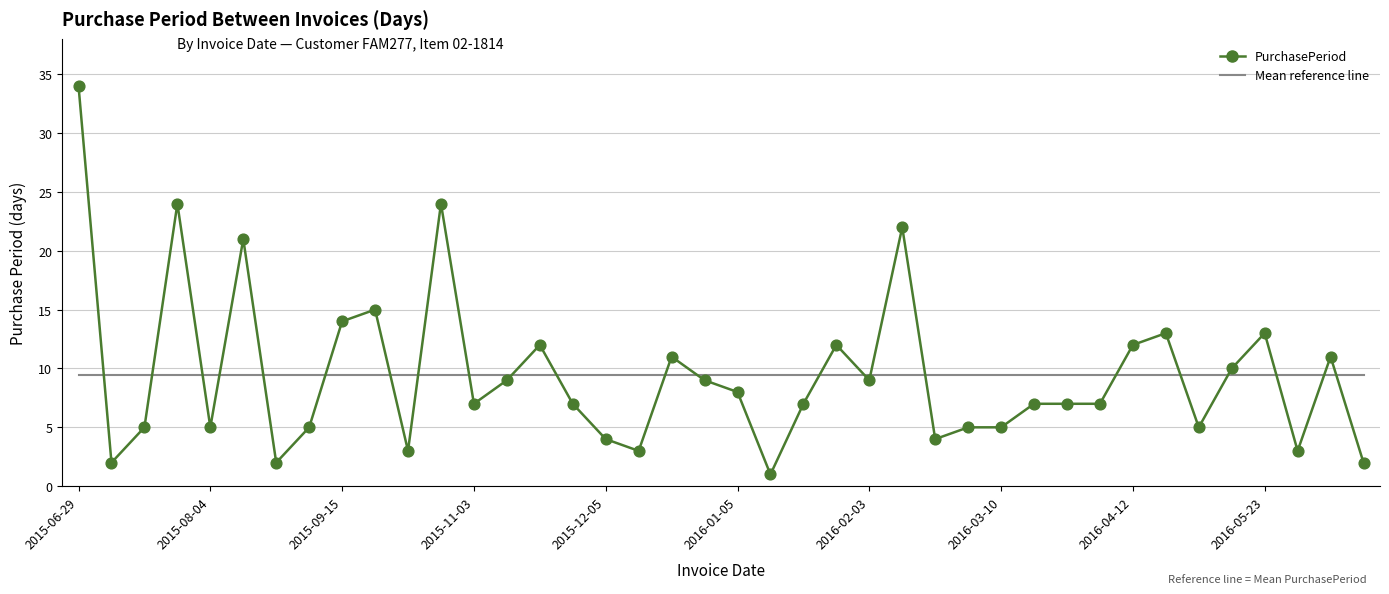

What is the greatest value displayed?

34